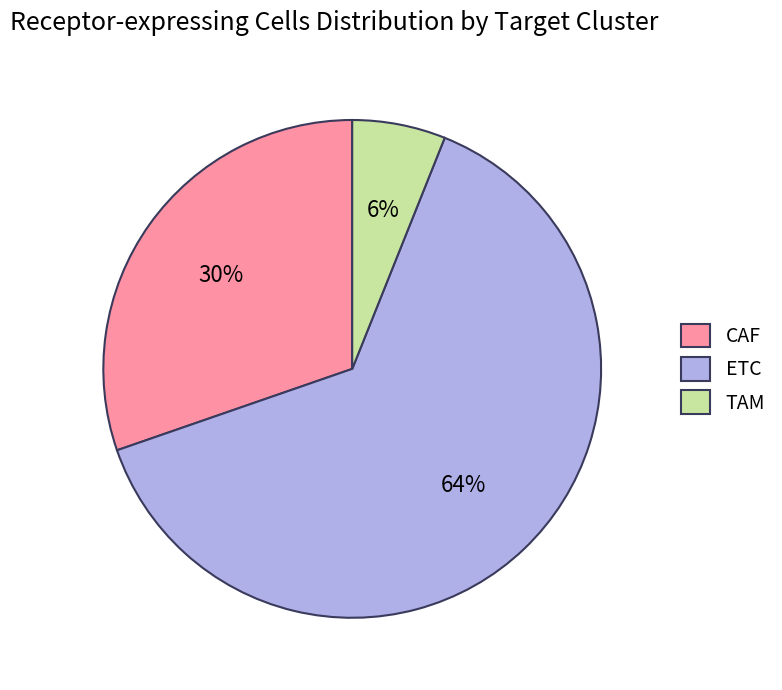

True or false: CAF accounts for 37% of the total.

False